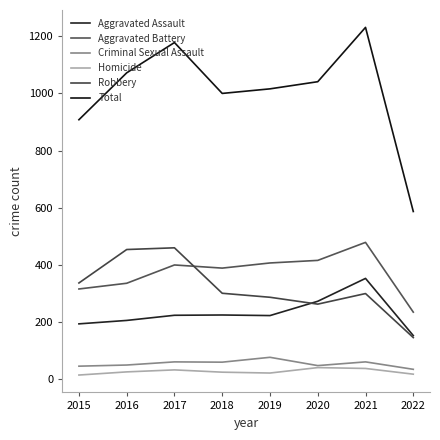

The value of Aggravated Assault at 2019 is 223. True or false?

True